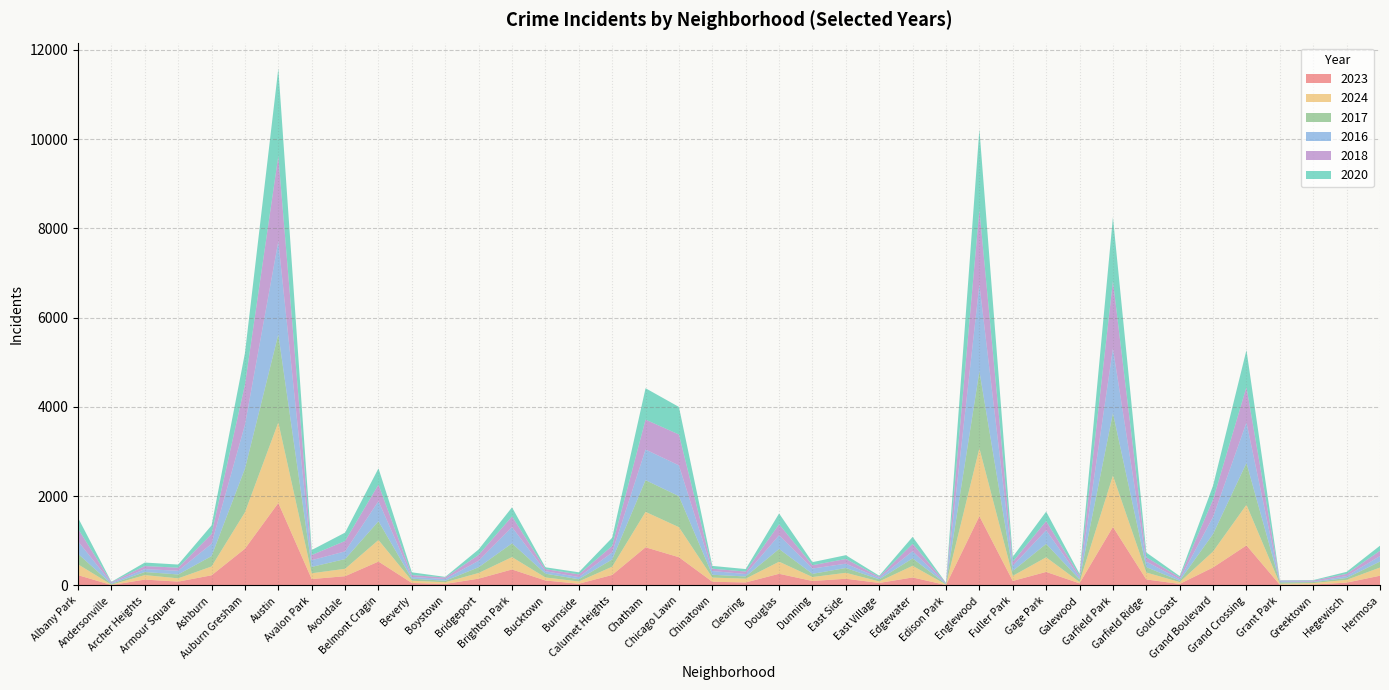

Reading right to left, list all the values displayed in this chart.

2023: Hermosa=219	Hegewisch=64	Greektown=22	Grant Park=16	Grand Crossing=898	Grand Boulevard=404	Gold Coast=35	Garfield Ridge=135	Garfield Park=1312	Galewood=48	Gage Park=304	Fuller Park=102	Englewood=1552	Edison Park=10	Edgewater=180	East Village=57	East Side=151	Dunning=101	Douglas=262	Clearing=68	Chinatown=84	Chicago Lawn=633	Chatham=856	Calumet Heights=236	Burnside=39	Bucktown=112	Brighton Park=359	Bridgeport=153	Boystown=35	Beverly=56	Belmont Cragin=536	Avondale=208	Avalon Park=144	Austin=1848	Auburn Gresham=824	Ashburn=228	Armour Square=87	Archer Heights=132	Andersonville=11	Albany Park=232
2024: Hermosa=183	Hegewisch=62	Greektown=33	Grant Park=24	Grand Crossing=910	Grand Boulevard=358	Gold Coast=41	Garfield Ridge=156	Garfield Park=1150	Galewood=30	Gage Park=327	Fuller Park=114	Englewood=1521	Edison Park=11	Edgewater=261	East Village=34	East Side=133	Dunning=88	Douglas=271	Clearing=85	Chinatown=93	Chicago Lawn=673	Chatham=793	Calumet Heights=185	Burnside=51	Bucktown=68	Brighton Park=277	Bridgeport=127	Boystown=38	Beverly=50	Belmont Cragin=483	Avondale=166	Avalon Park=130	Austin=1805	Auburn Gresham=816	Ashburn=198	Armour Square=73	Archer Heights=101	Andersonville=7	Albany Park=242
2017: Hermosa=134	Hegewisch=43	Greektown=20	Grant Park=30	Grand Crossing=936	Grand Boulevard=392	Gold Coast=31	Garfield Ridge=119	Garfield Park=1401	Galewood=58	Gage Park=301	Fuller Park=110	Englewood=1726	Edison Park=12	Edgewater=166	East Village=46	East Side=108	Dunning=72	Douglas=285	Clearing=49	Chinatown=63	Chicago Lawn=695	Chatham=711	Calumet Heights=162	Burnside=50	Bucktown=85	Brighton Park=309	Bridgeport=128	Boystown=33	Beverly=46	Belmont Cragin=420	Avondale=218	Avalon Park=142	Austin=1972	Auburn Gresham=978	Ashburn=233	Armour Square=87	Archer Heights=69	Andersonville=17	Albany Park=235
2016: Hermosa=124	Hegewisch=42	Greektown=11	Grant Park=26	Grand Crossing=908	Grand Boulevard=384	Gold Coast=33	Garfield Ridge=126	Garfield Park=1448	Galewood=42	Gage Park=305	Fuller Park=118	Englewood=1948	Edison Park=12	Edgewater=162	East Village=32	East Side=97	Dunning=119	Douglas=308	Clearing=55	Chinatown=84	Chicago Lawn=690	Chatham=686	Calumet Heights=157	Burnside=49	Bucktown=55	Brighton Park=363	Bridgeport=147	Boystown=39	Beverly=40	Belmont Cragin=451	Avondale=172	Avalon Park=151	Austin=2086	Auburn Gresham=983	Ashburn=276	Armour Square=83	Archer Heights=65	Andersonville=20	Albany Park=282
2018: Hermosa=118	Hegewisch=49	Greektown=24	Grant Park=15	Grand Crossing=794	Grand Boulevard=388	Gold Coast=43	Garfield Ridge=94	Garfield Park=1510	Galewood=42	Gage Park=205	Fuller Park=87	Englewood=1672	Edison Park=9	Edgewater=164	East Village=26	East Side=105	Dunning=74	Douglas=246	Clearing=55	Chinatown=52	Chicago Lawn=691	Chatham=670	Calumet Heights=145	Burnside=60	Bucktown=47	Brighton Park=240	Bridgeport=129	Boystown=34	Beverly=41	Belmont Cragin=370	Avondale=233	Avalon Park=115	Austin=1912	Auburn Gresham=898	Ashburn=218	Armour Square=69	Archer Heights=69	Andersonville=19	Albany Park=281
2020: Hermosa=114	Hegewisch=46	Greektown=11	Grant Park=7	Grand Crossing=828	Grand Boulevard=313	Gold Coast=28	Garfield Ridge=109	Garfield Park=1427	Galewood=43	Gage Park=213	Fuller Park=112	Englewood=1801	Edison Park=5	Edgewater=157	East Village=24	East Side=85	Dunning=69	Douglas=242	Clearing=56	Chinatown=63	Chicago Lawn=618	Chatham=703	Calumet Heights=185	Burnside=47	Bucktown=41	Brighton Park=203	Bridgeport=124	Boystown=14	Beverly=62	Belmont Cragin=364	Avondale=188	Avalon Park=113	Austin=1959	Auburn Gresham=708	Ashburn=193	Armour Square=70	Archer Heights=78	Andersonville=8	Albany Park=246